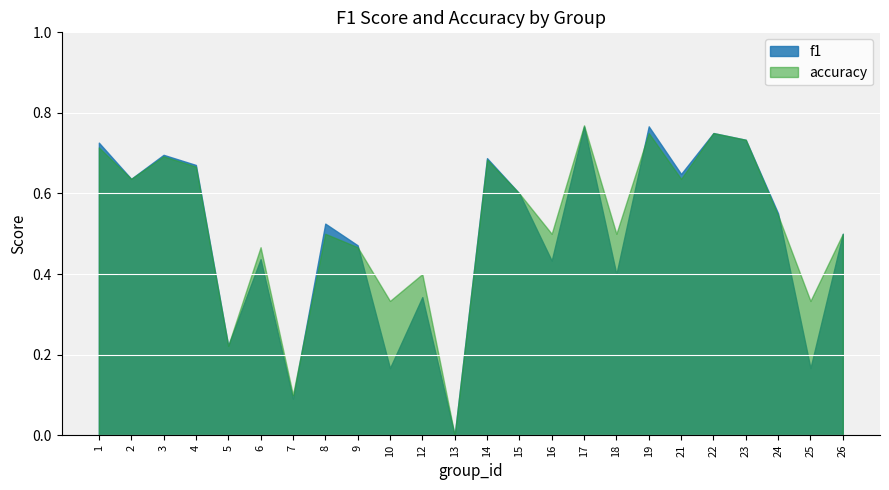

What are all the series names shown in the legend?

f1, accuracy